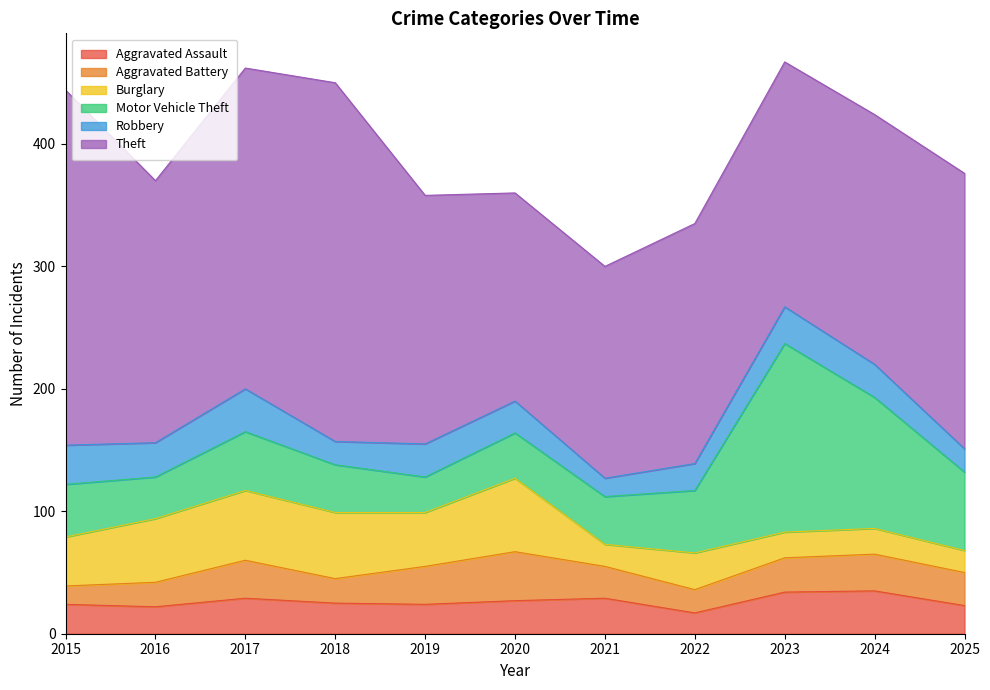

What is the sum of the Aggravated Assault values at 2021 and 2019?

53